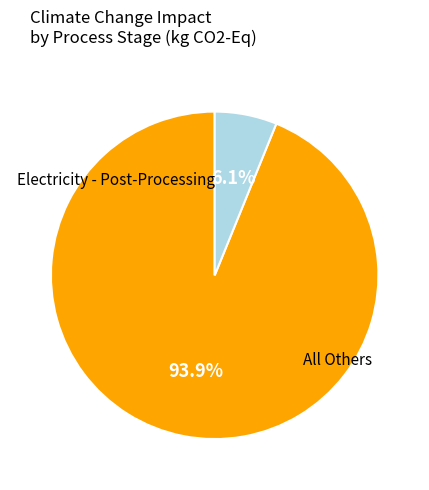

Does any single category account for the majority?

Yes